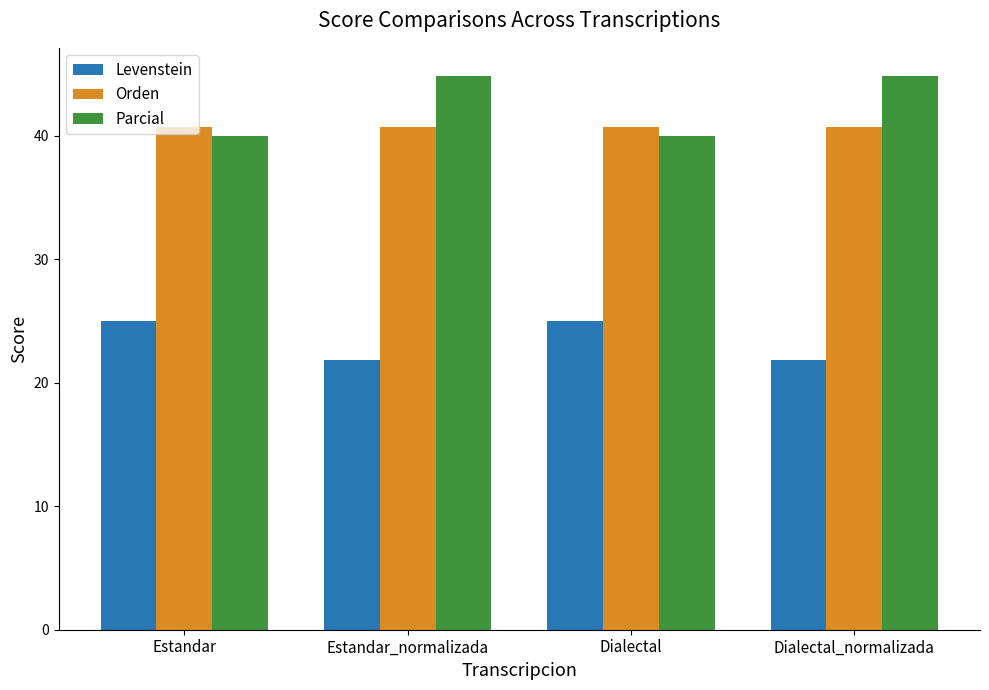

The Orden series shows 25.1 at Dialectal_normalizada. True or false?

False